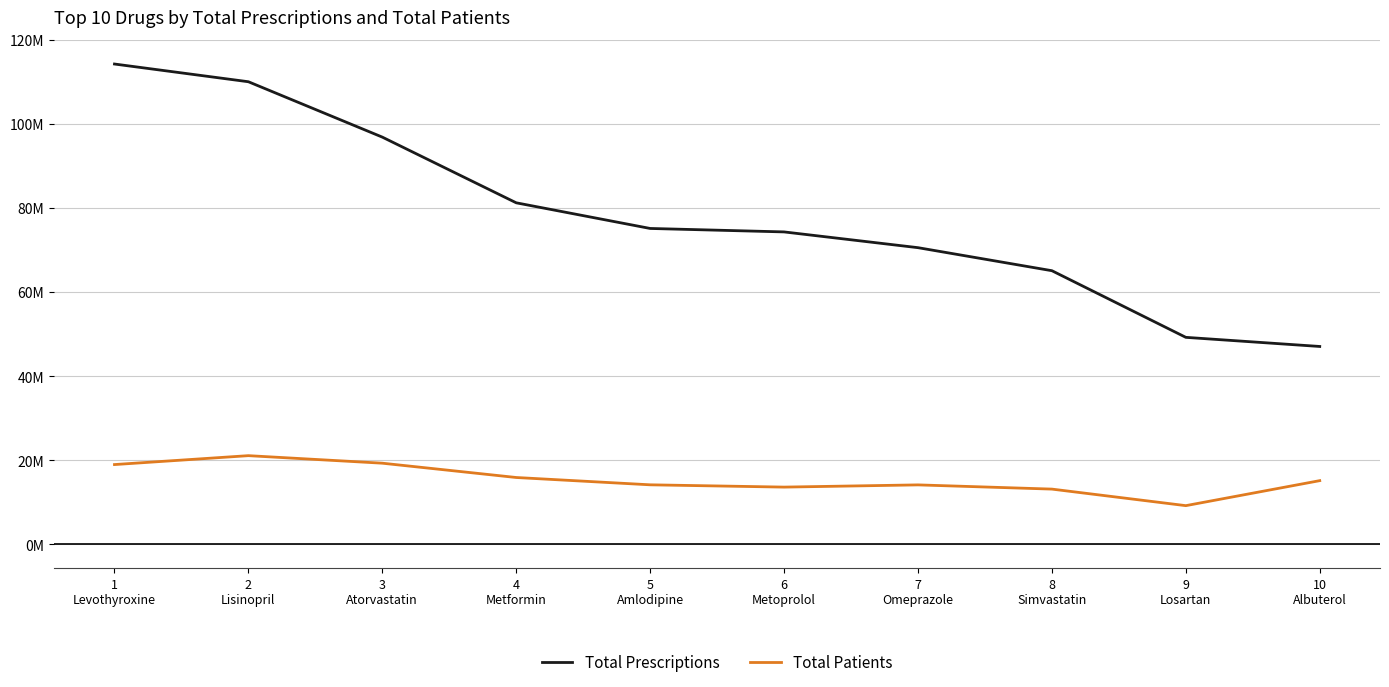

What are all the series names shown in the legend?

Total Prescriptions, Total Patients